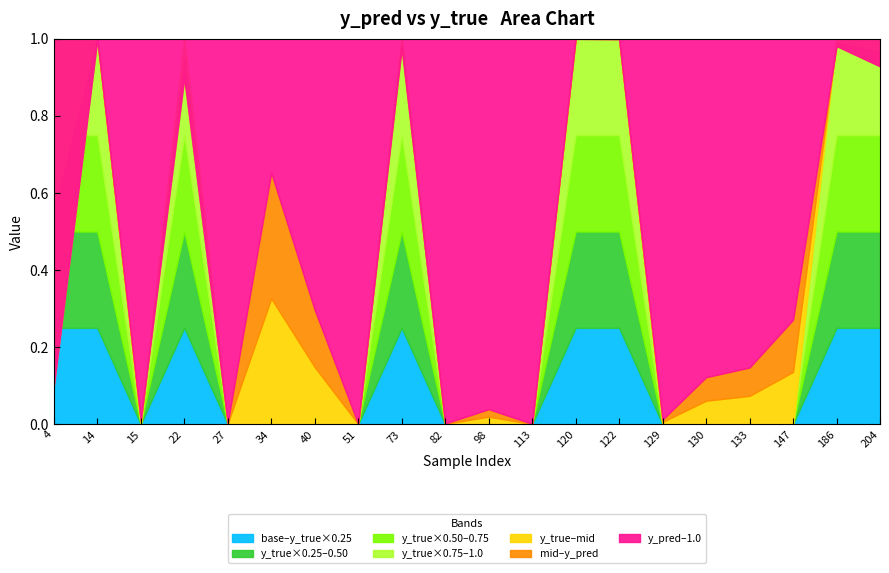

At which category is the sum across all series the highest?

120